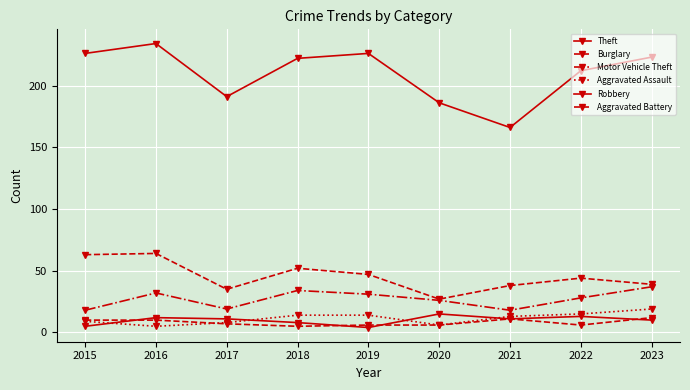

How many lines are shown in the chart?

6